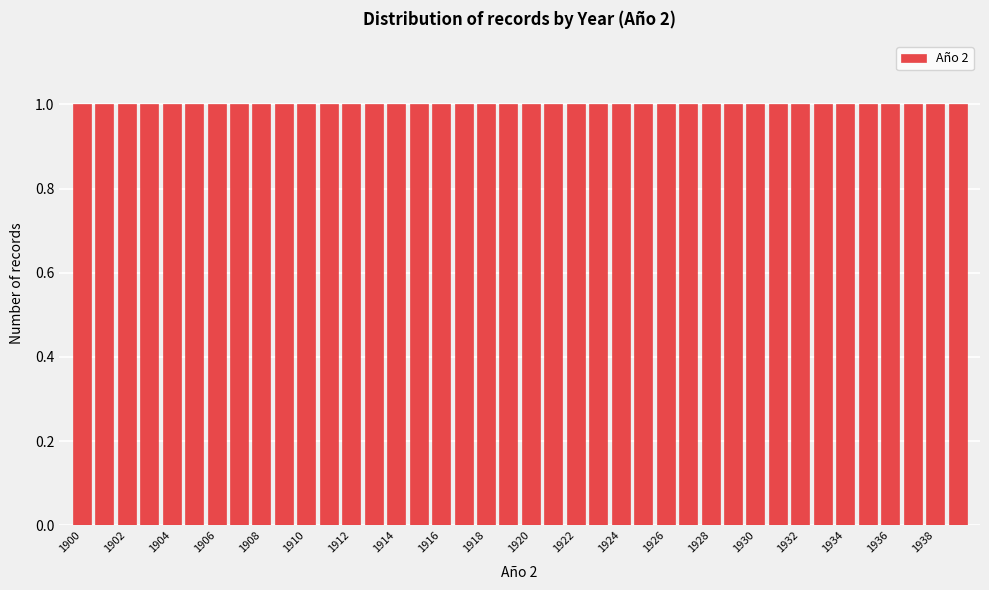

Reading left to right, list every bar in this chart as the range it spans on the x-axis followed by its height. Neither the bar edges nor the heights are printed on the chart, so give them approximately, as read against the axes.

1899.5 to 1900.5: 1
1900.5 to 1901.5: 1
1901.5 to 1902.5: 1
1902.5 to 1903.5: 1
1903.5 to 1904.5: 1
1904.5 to 1905.5: 1
1905.5 to 1906.5: 1
1906.5 to 1907.5: 1
1907.5 to 1908.5: 1
1908.5 to 1909.5: 1
1909.5 to 1910.5: 1
1910.5 to 1911.5: 1
1911.5 to 1912.5: 1
1912.5 to 1913.5: 1
1913.5 to 1914.5: 1
1914.5 to 1915.5: 1
1915.5 to 1916.5: 1
1916.5 to 1917.5: 1
1917.5 to 1918.5: 1
1918.5 to 1919.5: 1
1919.5 to 1920.5: 1
1920.5 to 1921.5: 1
1921.5 to 1922.5: 1
1922.5 to 1923.5: 1
1923.5 to 1924.5: 1
1924.5 to 1925.5: 1
1925.5 to 1926.5: 1
1926.5 to 1927.5: 1
1927.5 to 1928.5: 1
1928.5 to 1929.5: 1
1929.5 to 1930.5: 1
1930.5 to 1931.5: 1
1931.5 to 1932.5: 1
1932.5 to 1933.5: 1
1933.5 to 1934.5: 1
1934.5 to 1935.5: 1
1935.5 to 1936.5: 1
1936.5 to 1937.5: 1
1937.5 to 1938.5: 1
1938.5 to 1939.5: 1